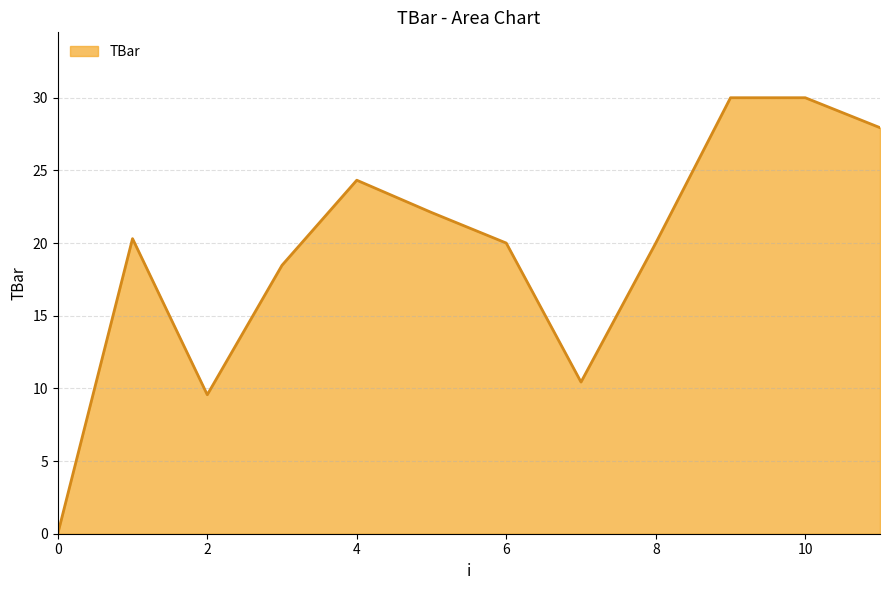

What is the difference between the maximum and minimum values?

30.0